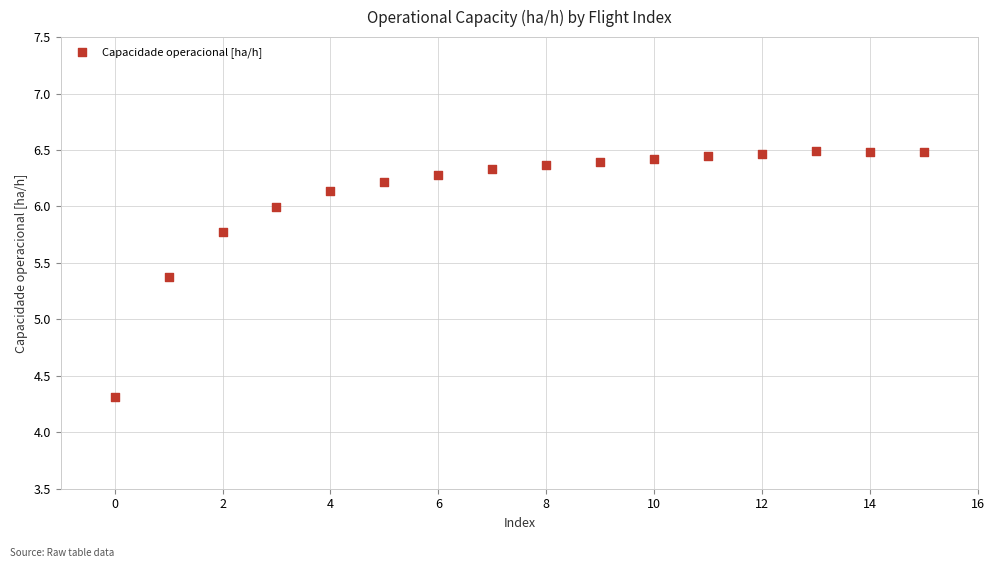

What is the range of Y values (max minus min)?

2.2